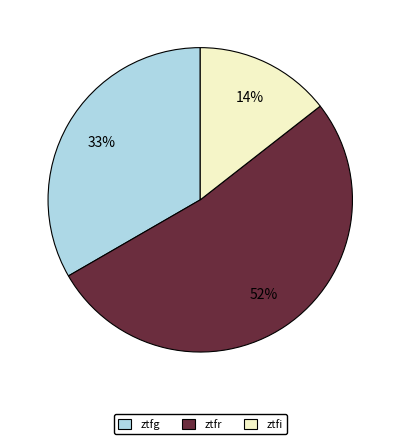

To the nearest percent, what is the difference between the largest and smallest slice percentages?

38%